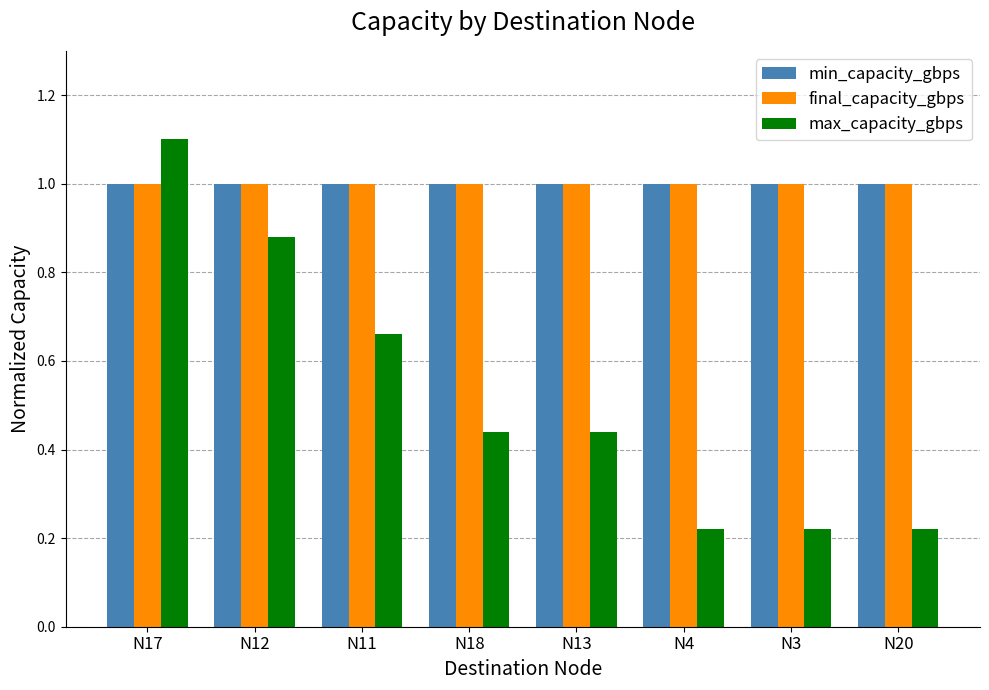

What is the highest value of the max_capacity_gbps series?

1.1